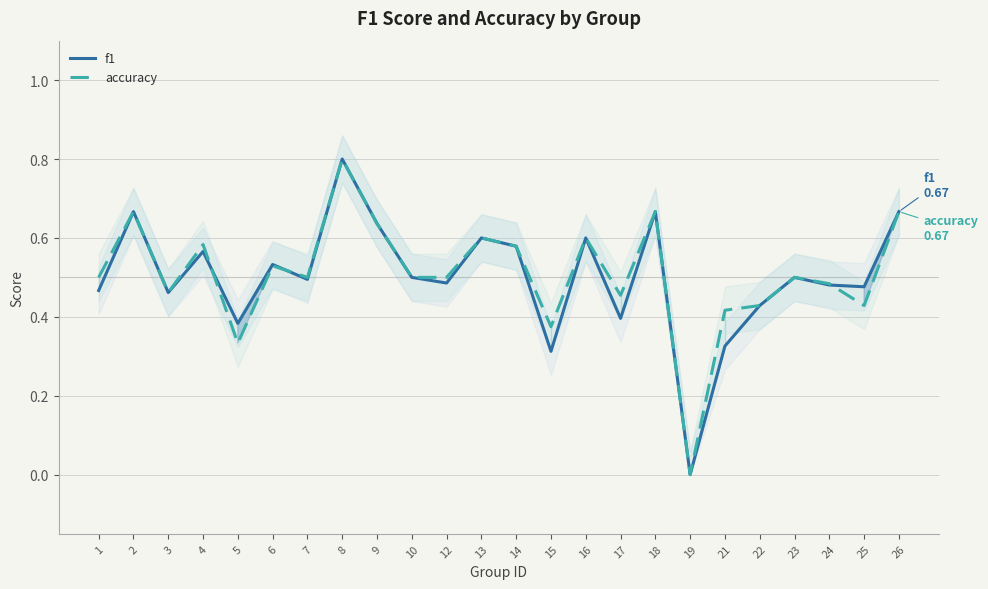

True or false: f1 has a value of 0.2 at 10.

False